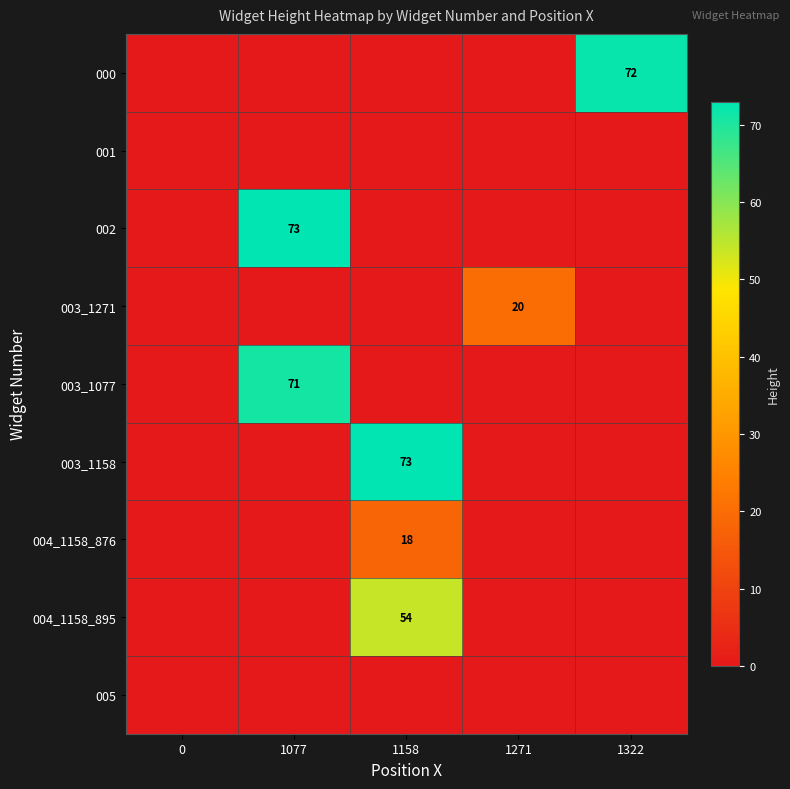

True or false: 000 has a value of -31 at 1271.

False